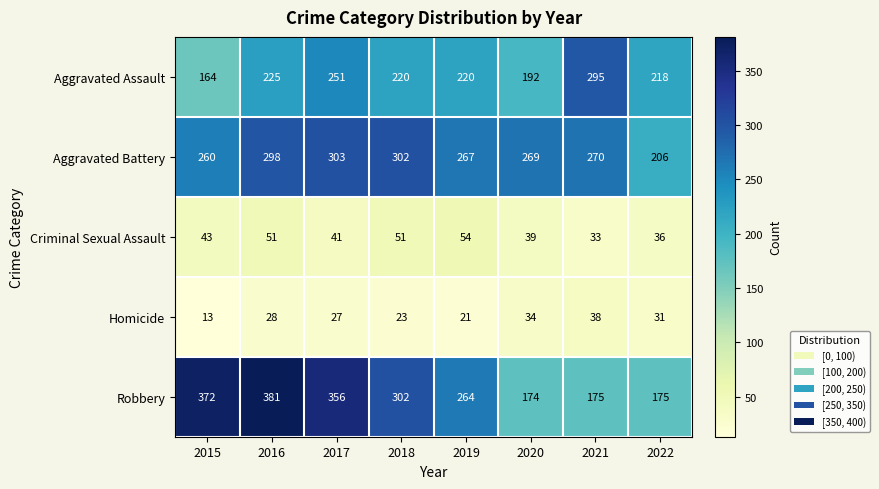

How many categories are shown in the chart?

8